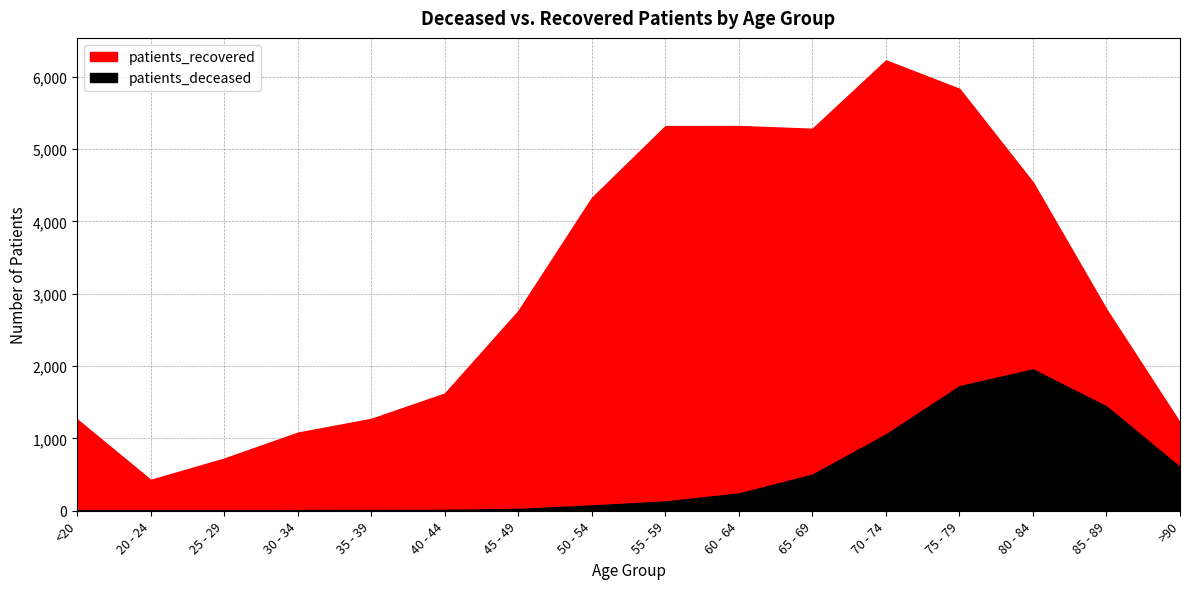

True or false: patients_recovered has a value of 1620 at 40 - 44.

True